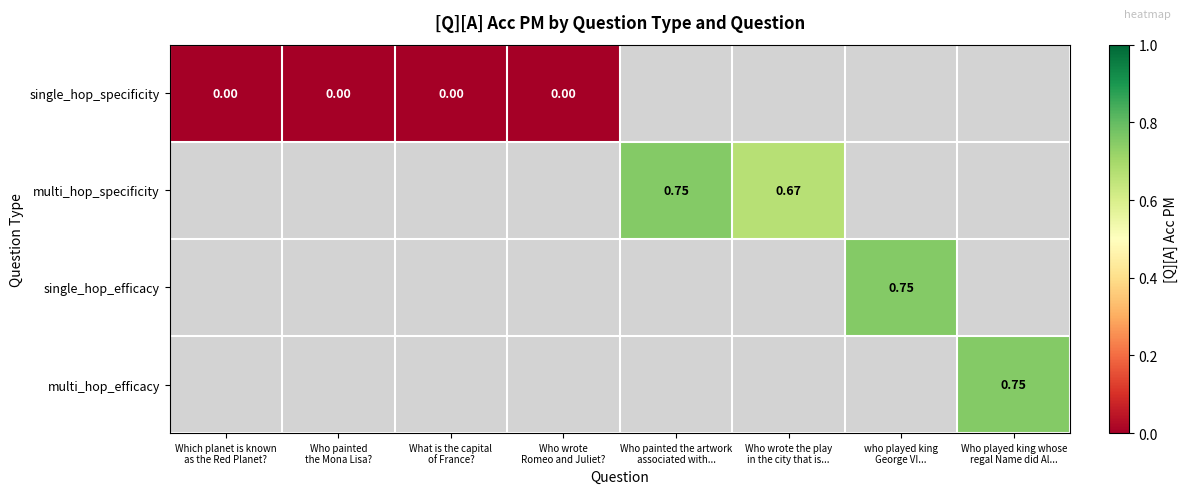

What is the greatest value displayed?

0.8